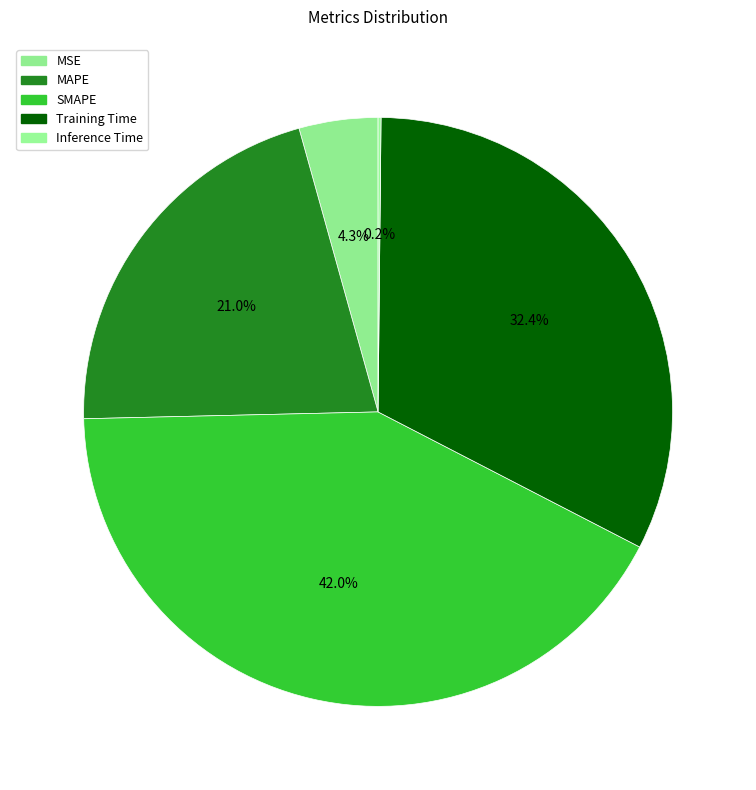

To the nearest percent, what portion does MSE represent?

4%